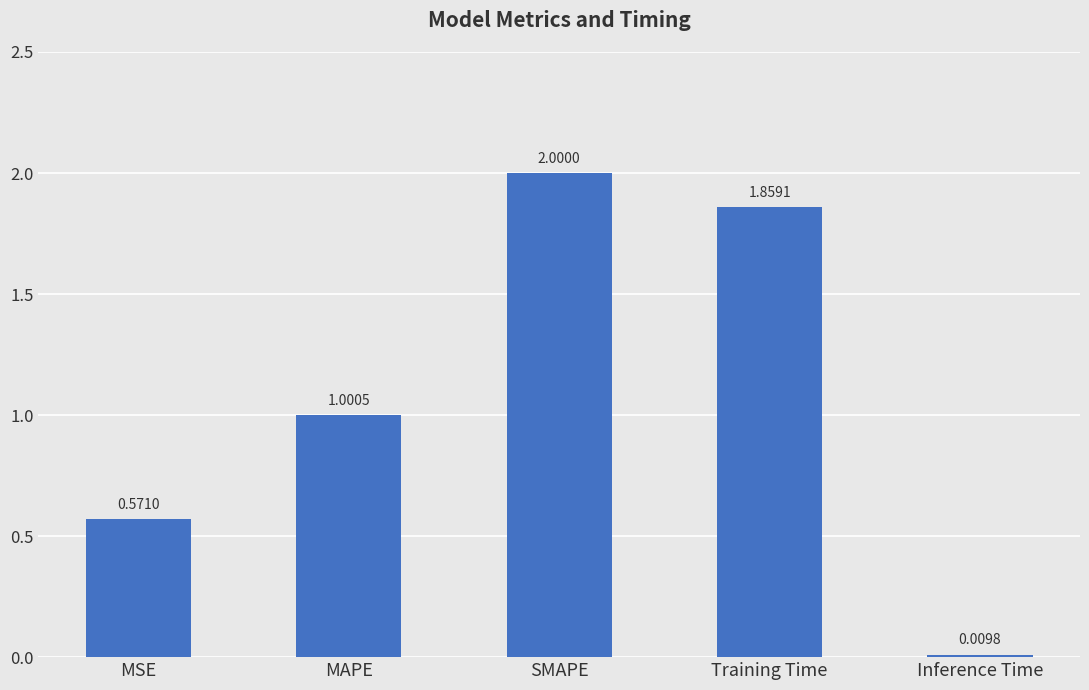

List the labels in order of value, smallest first.

Inference Time, MSE, MAPE, Training Time, SMAPE